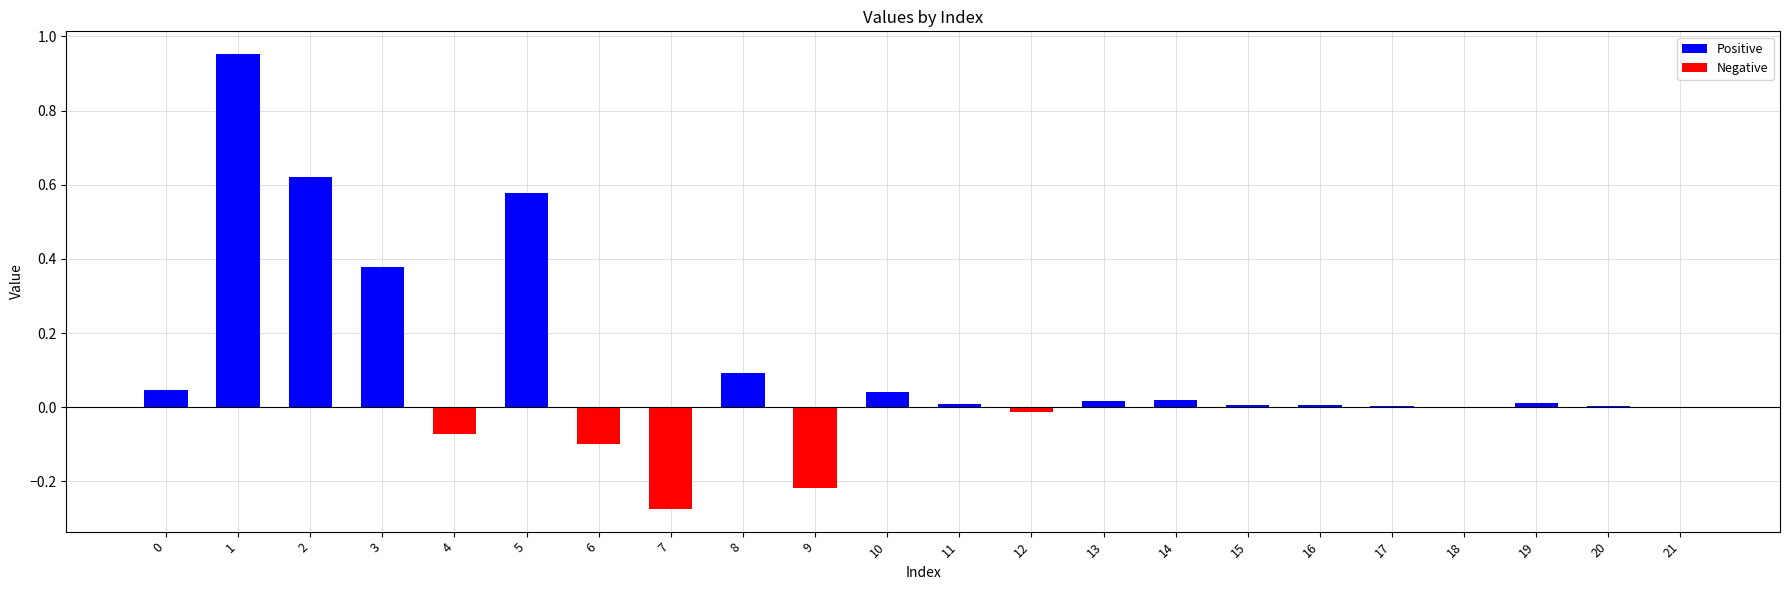

Rank the categories by Negative value from lowest to highest.

7, 9, 6, 4, 12, 0, 1, 2, 3, 5, 8, 10, 11, 13, 14, 15, 16, 17, 18, 19, 20, 21